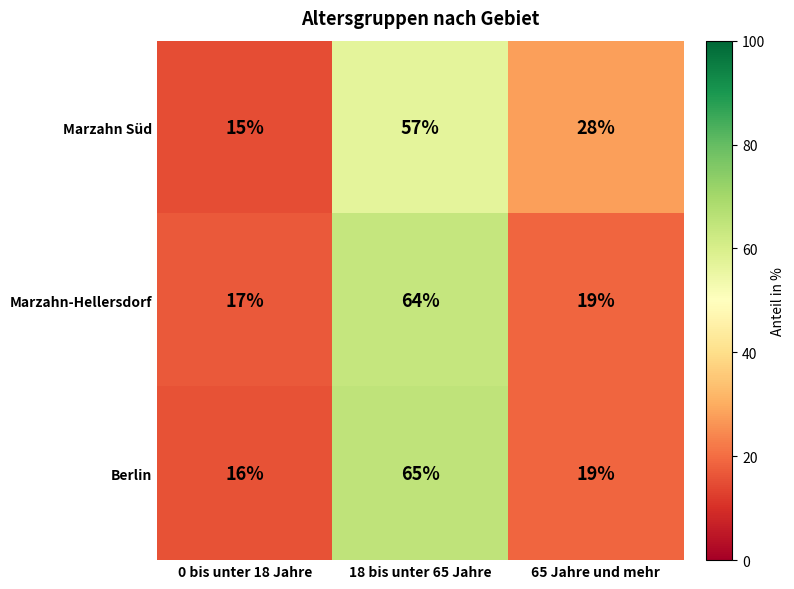

What is the maximum value shown in the chart?

65